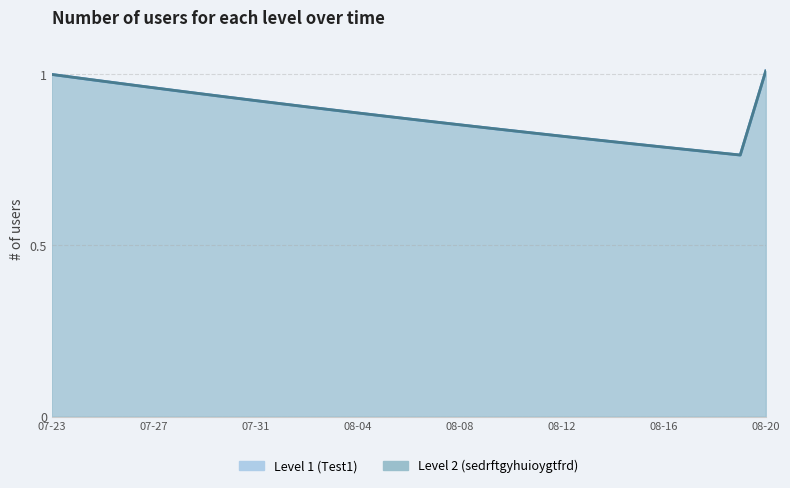

Which series has the largest total across all categories?

Test1